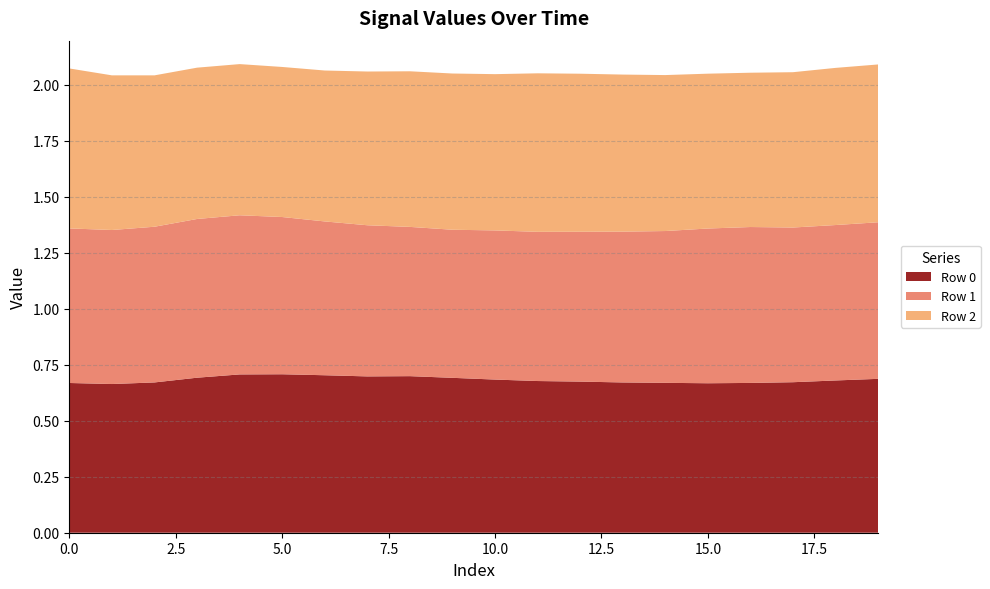

Reading left to right, transcribe all the data shown in this chart.

Row 0: 0=0.7	1=0.7	2=0.7	3=0.7	4=0.7	5=0.7	6=0.7	7=0.7	8=0.7	9=0.7	10=0.7	11=0.7	12=0.7	13=0.7	14=0.7	15=0.7	16=0.7	17=0.7	18=0.7	19=0.7
Row 1: 0=0.7	1=0.7	2=0.7	3=0.7	4=0.7	5=0.7	6=0.7	7=0.7	8=0.7	9=0.7	10=0.7	11=0.7	12=0.7	13=0.7	14=0.7	15=0.7	16=0.7	17=0.7	18=0.7	19=0.7
Row 2: 0=0.7	1=0.7	2=0.7	3=0.7	4=0.7	5=0.7	6=0.7	7=0.7	8=0.7	9=0.7	10=0.7	11=0.7	12=0.7	13=0.7	14=0.7	15=0.7	16=0.7	17=0.7	18=0.7	19=0.7